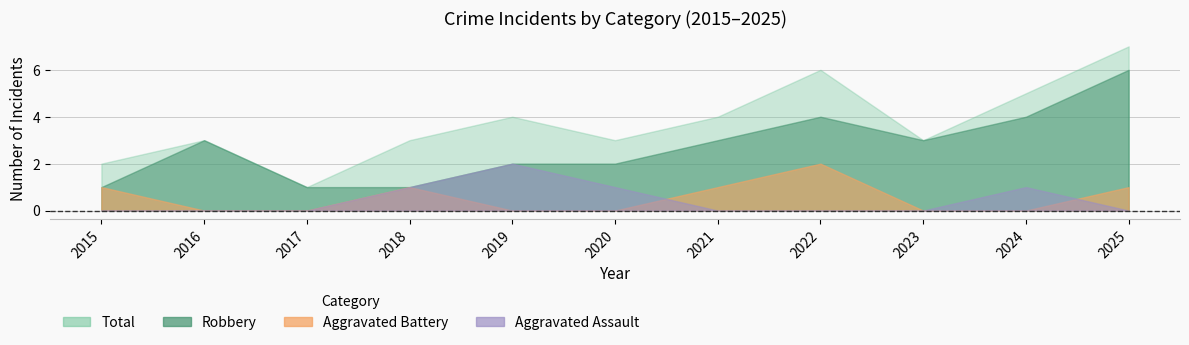

What is the difference between the maximum and minimum values in the Aggravated Assault series?

2